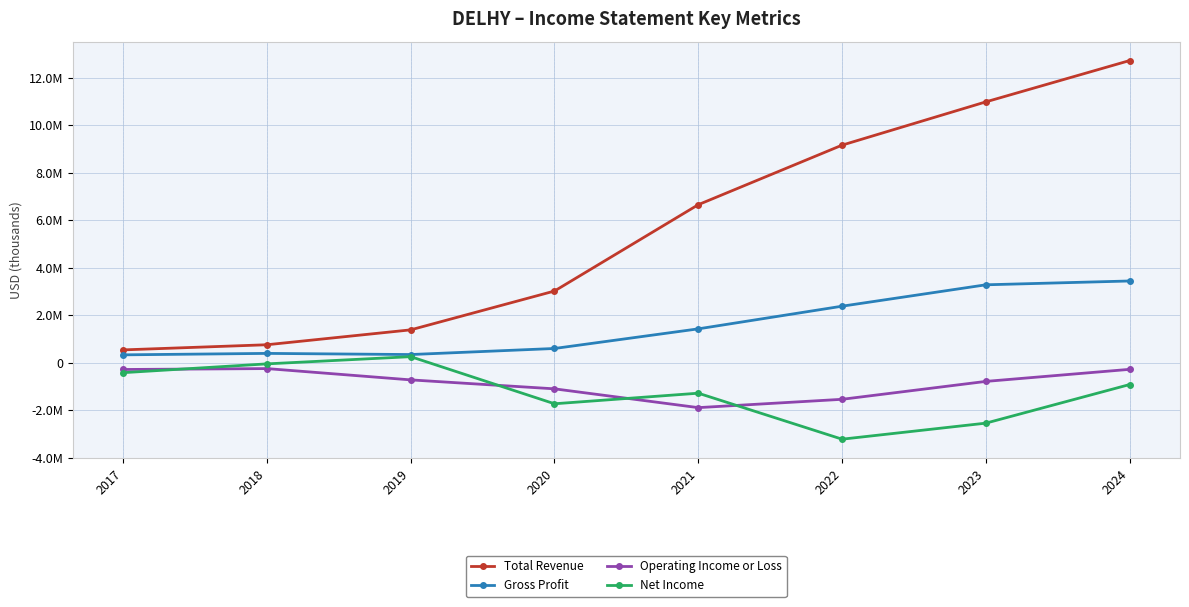

Where is Operating Income or Loss nearest to the value -1064200?

2020